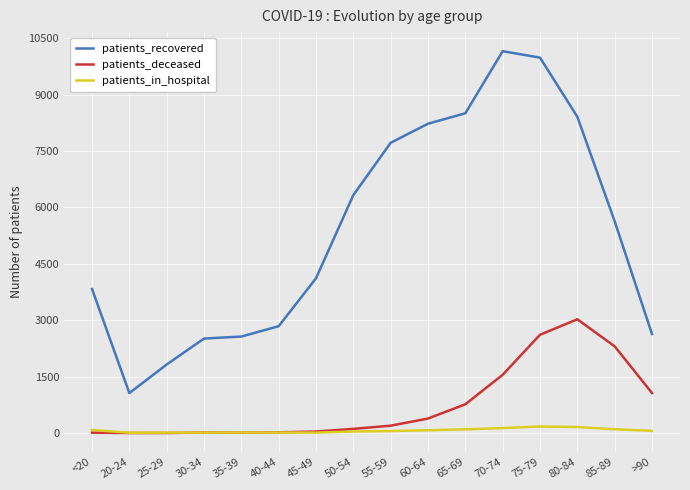

True or false: patients_in_hospital has more than 1 interior local peaks.

True